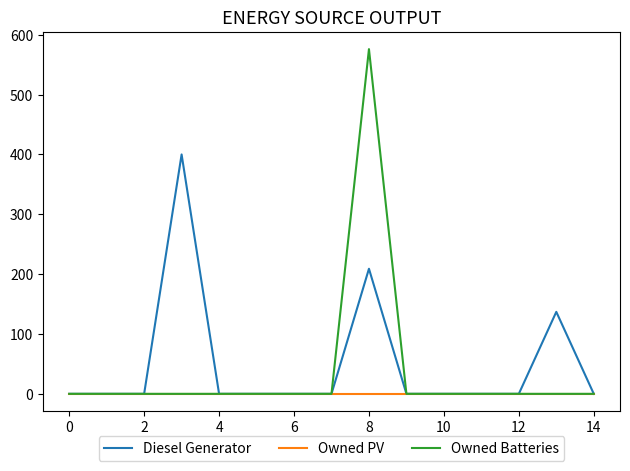

What is the maximum value for Diesel Generator?

400